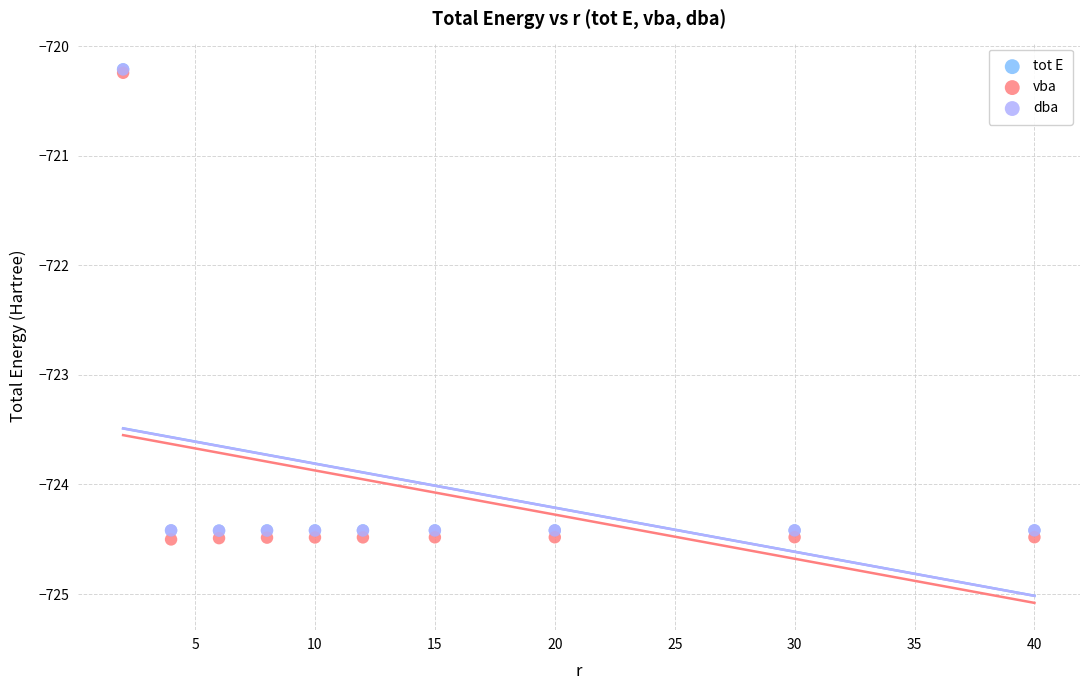

Which series contains the lowest Y value?

vba